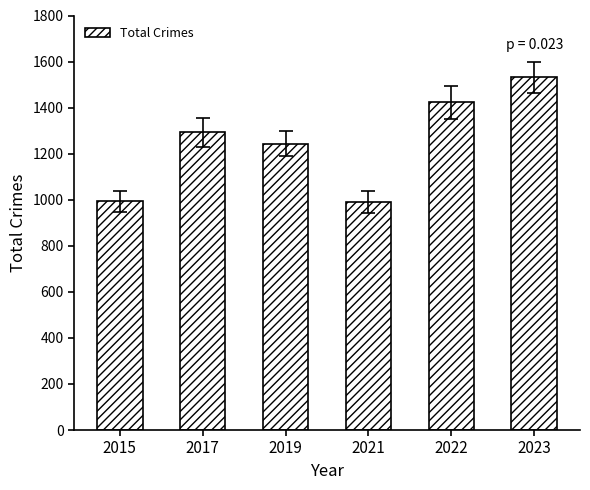

What is the average value?

1246